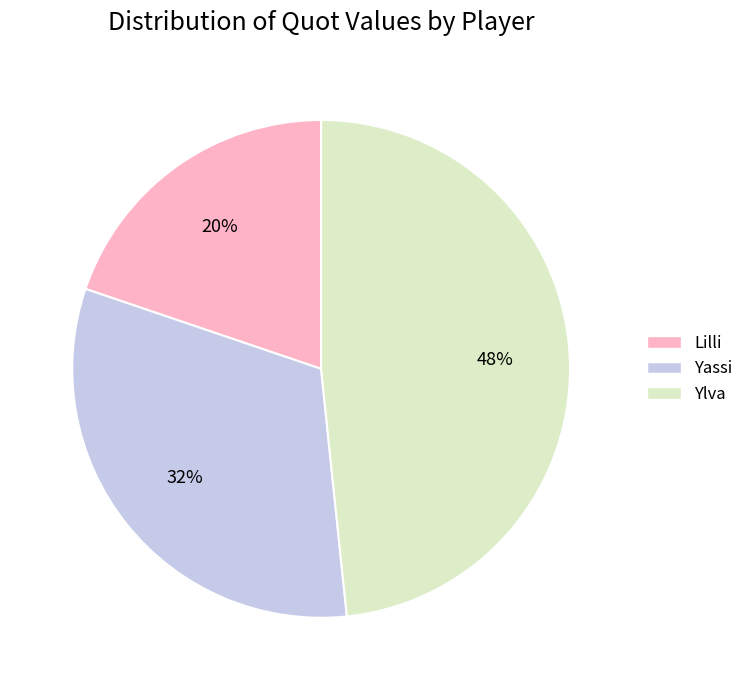

Count the number of slices in the pie.

3